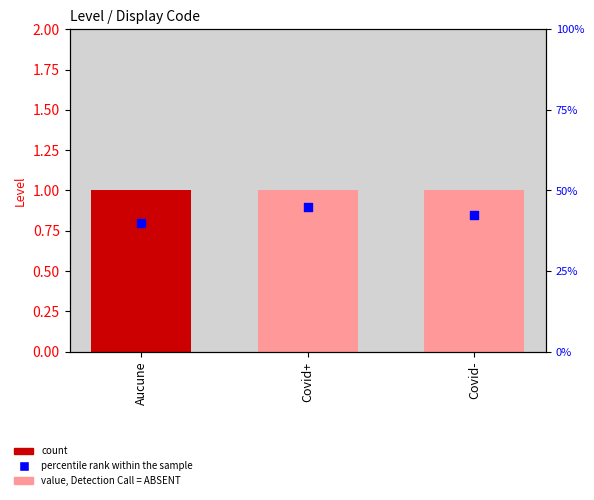

What is the total value across all series at Aucune?

81